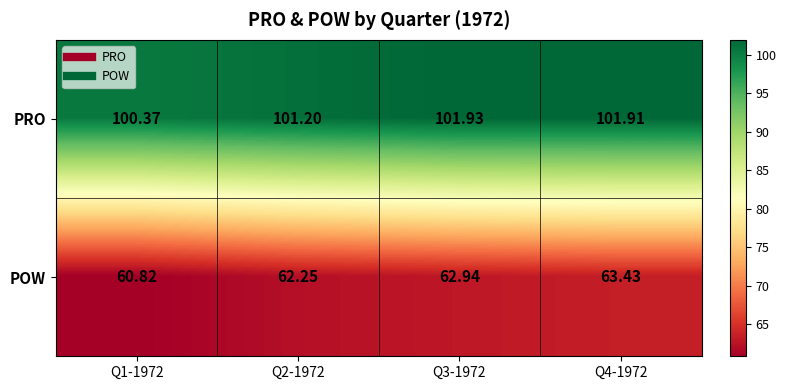

Which series has the widest spread of values?

POW